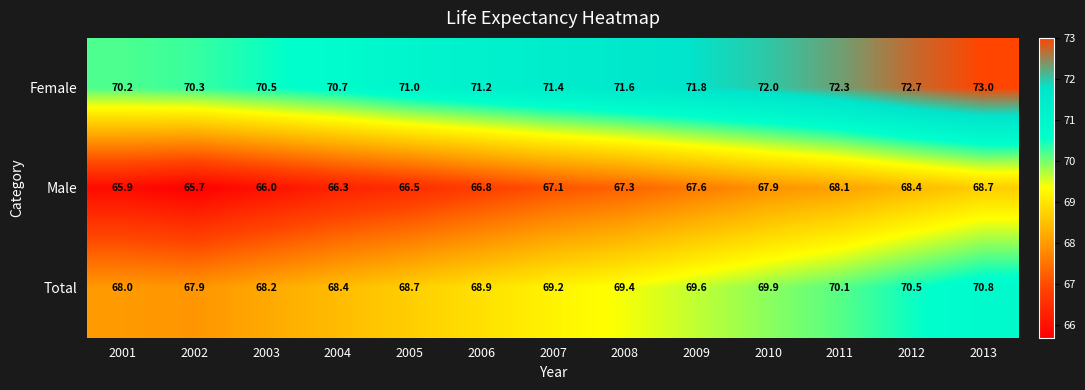

At which label does Total first exceed 69?

2007